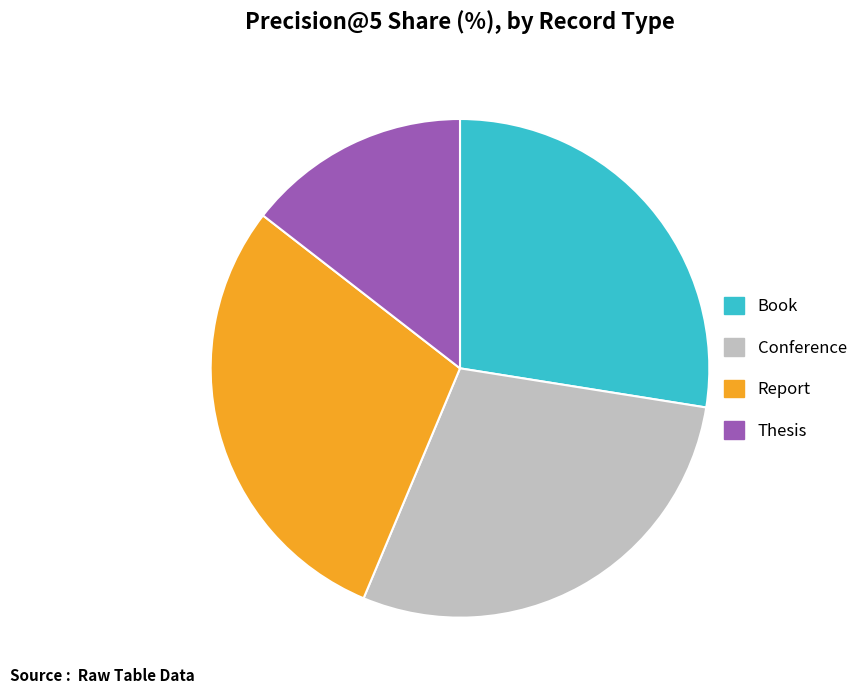

Combined, do Book and Conference account for over 50%?

Yes